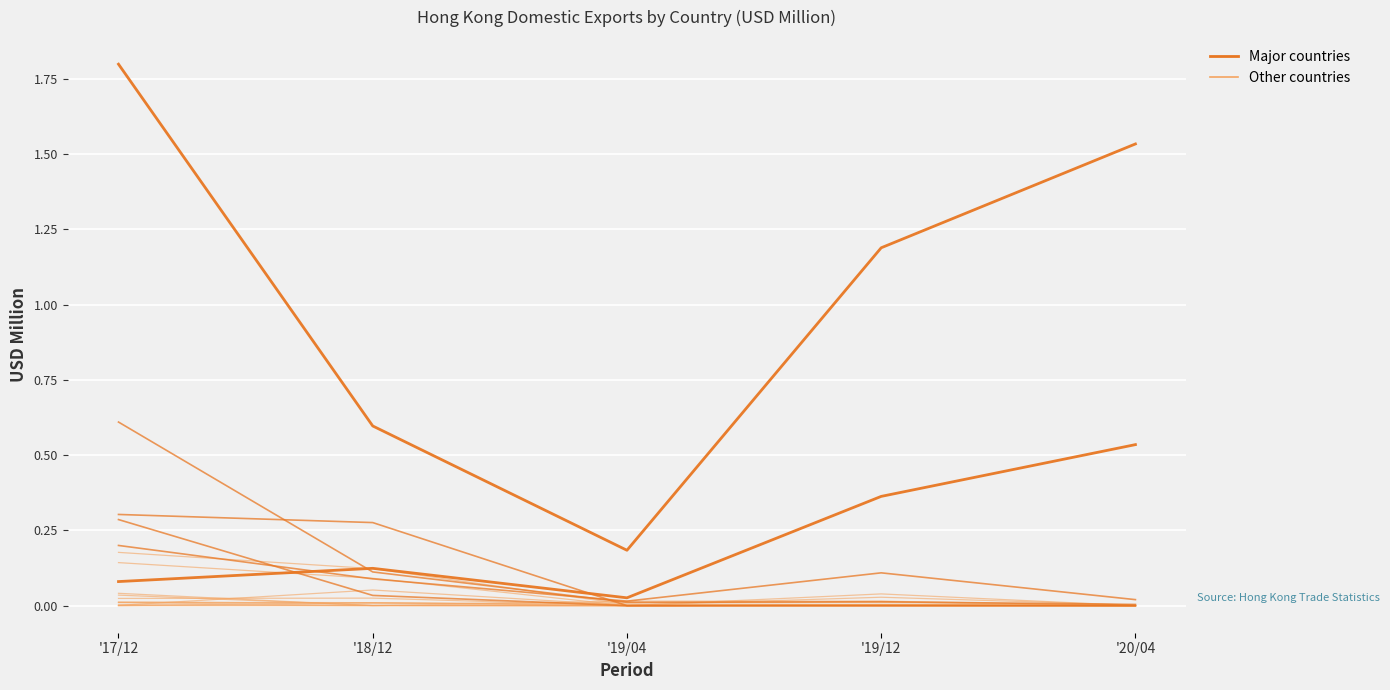

Does the chart display data point markers on the line(s)?

No